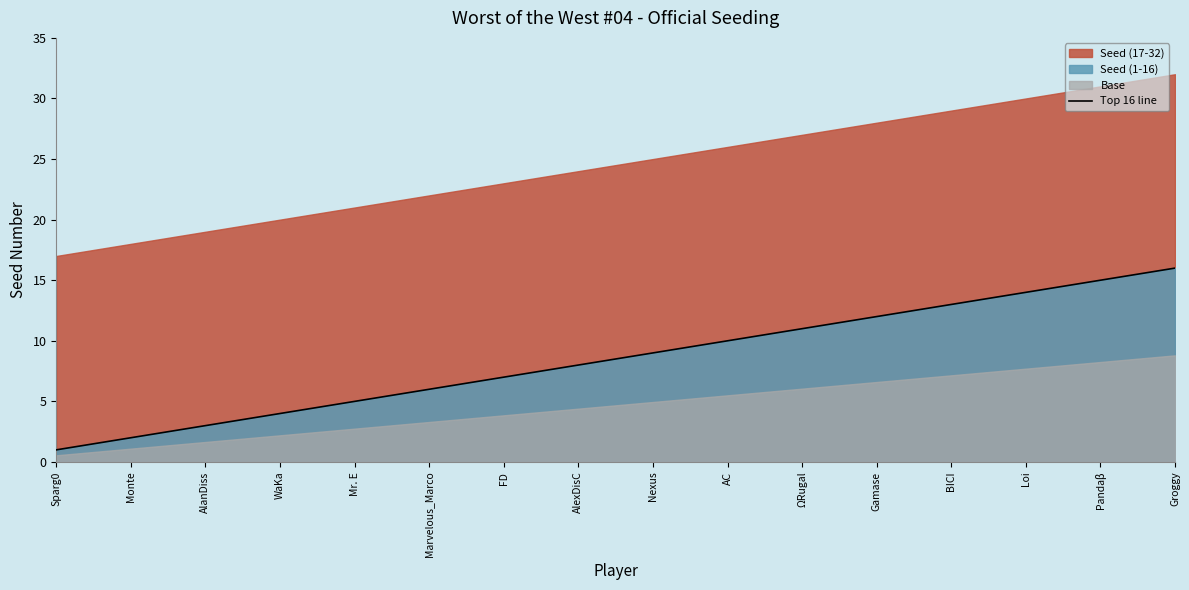

What is the difference between the maximum and minimum values?

15